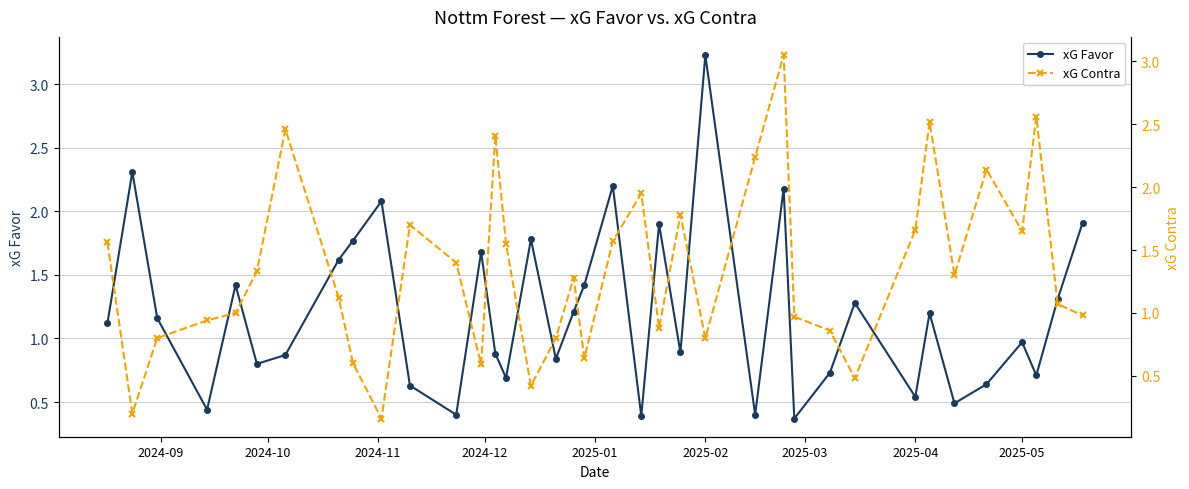

What is the sum of all xG Contra values?

49.4